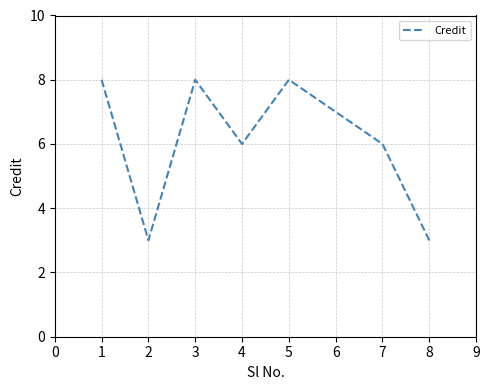

Does the chart display data point markers on the line(s)?

No